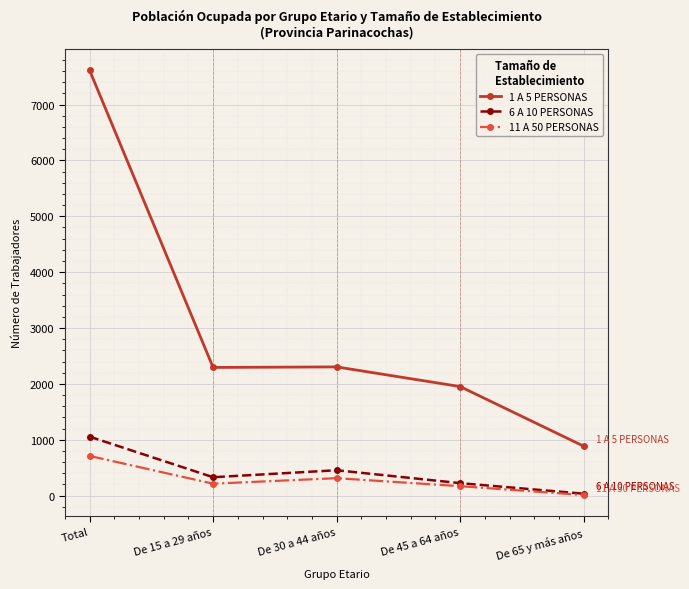

How many series are shown in this chart?

3